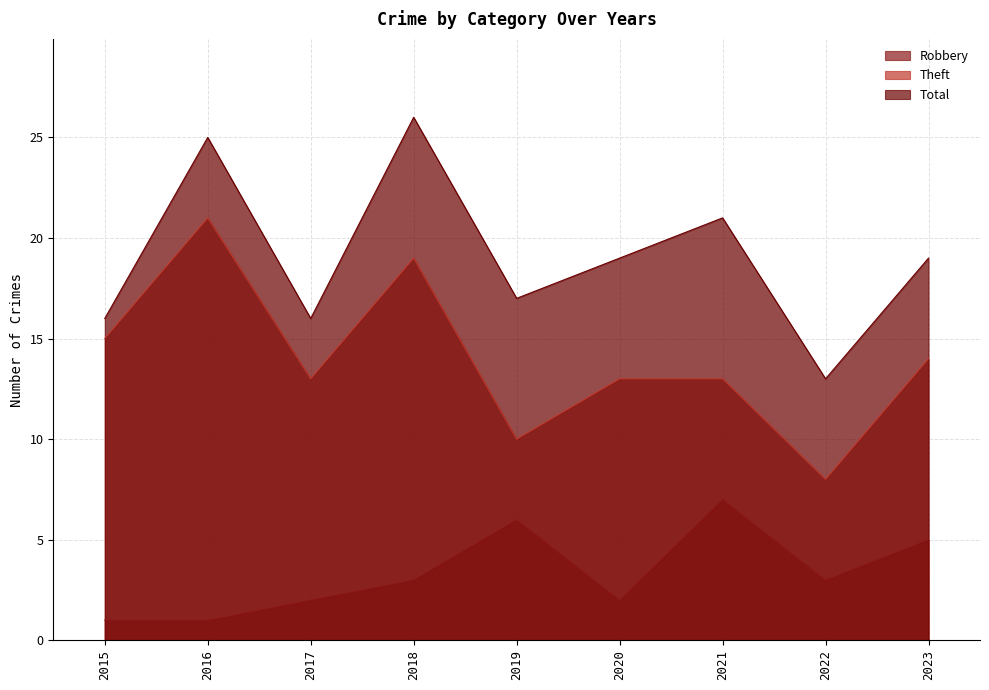

At which category does Robbery reach its first local peak?

2019